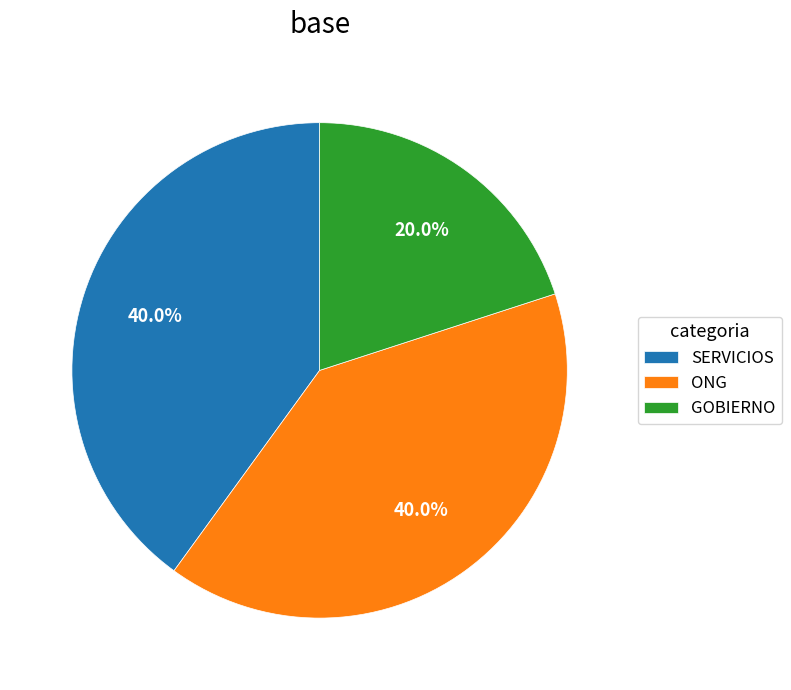

Is SERVICIOS the majority of the pie?

No